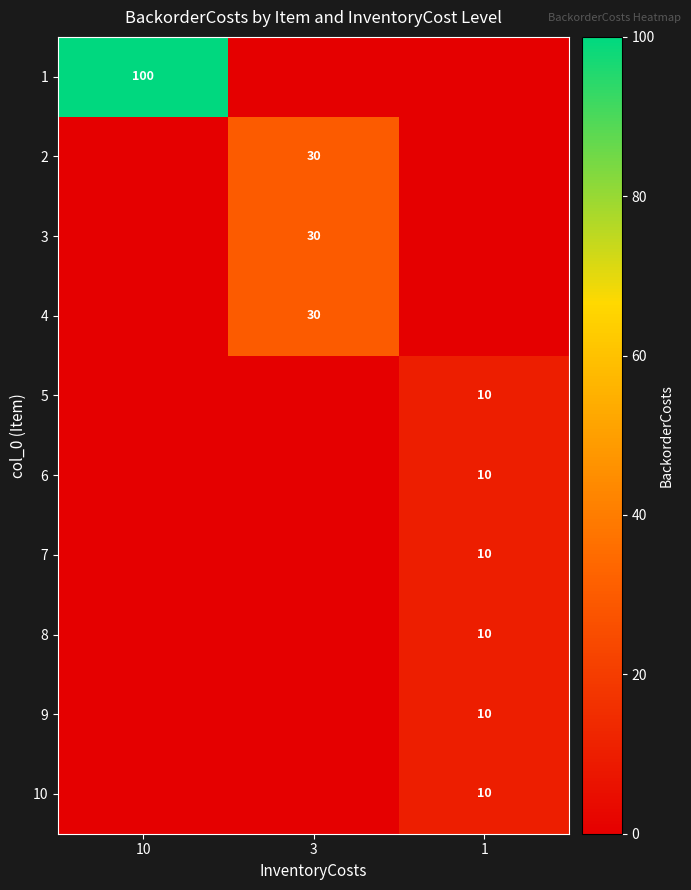

What is the total value across all series at 10?

100